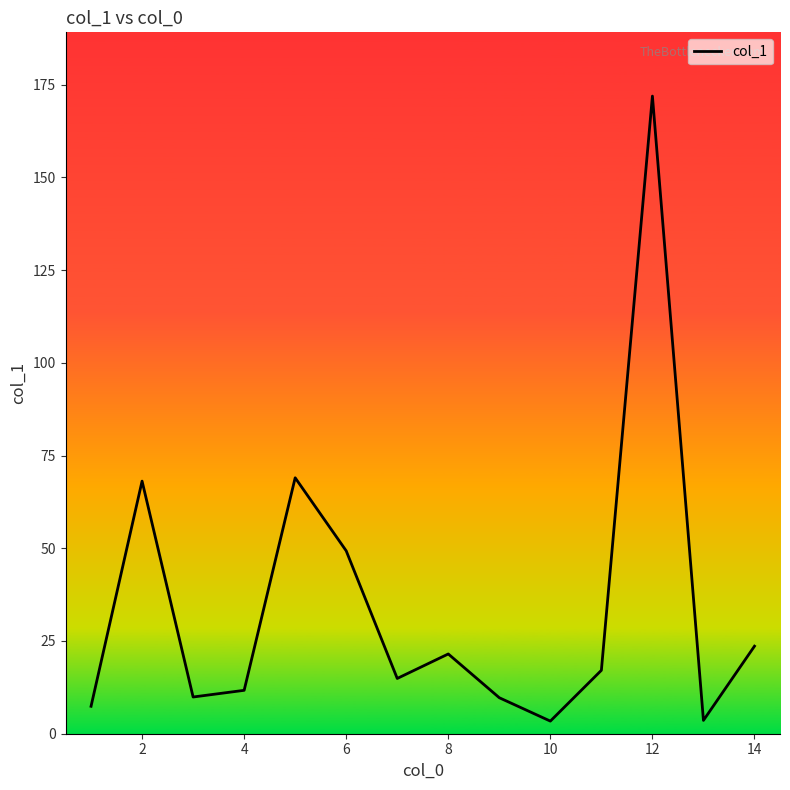

How many values are below 17?

7